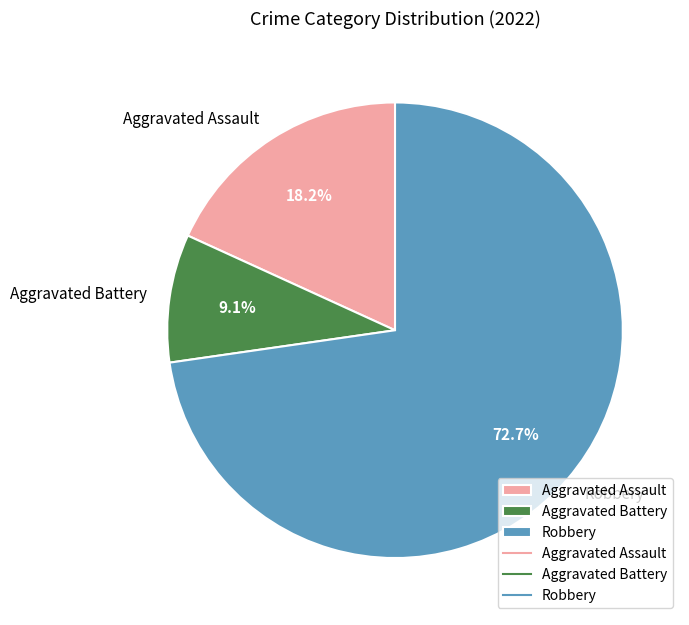

Is the sum of Aggravated Battery and Aggravated Assault greater than half?

No